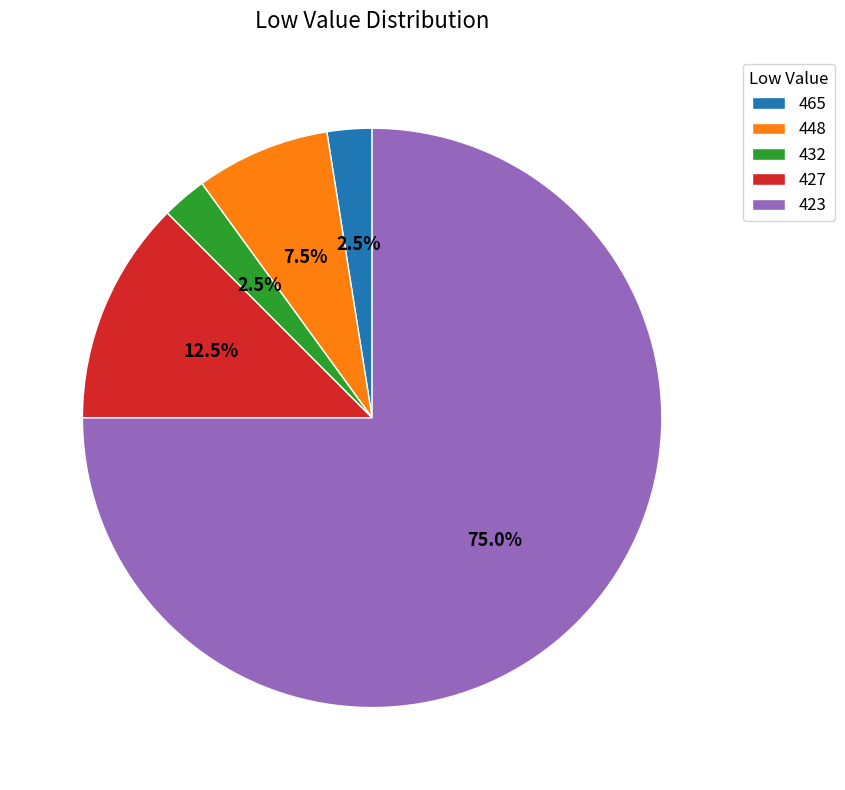

Approximately how many times larger is the value at 448 compared to 432?

3.0